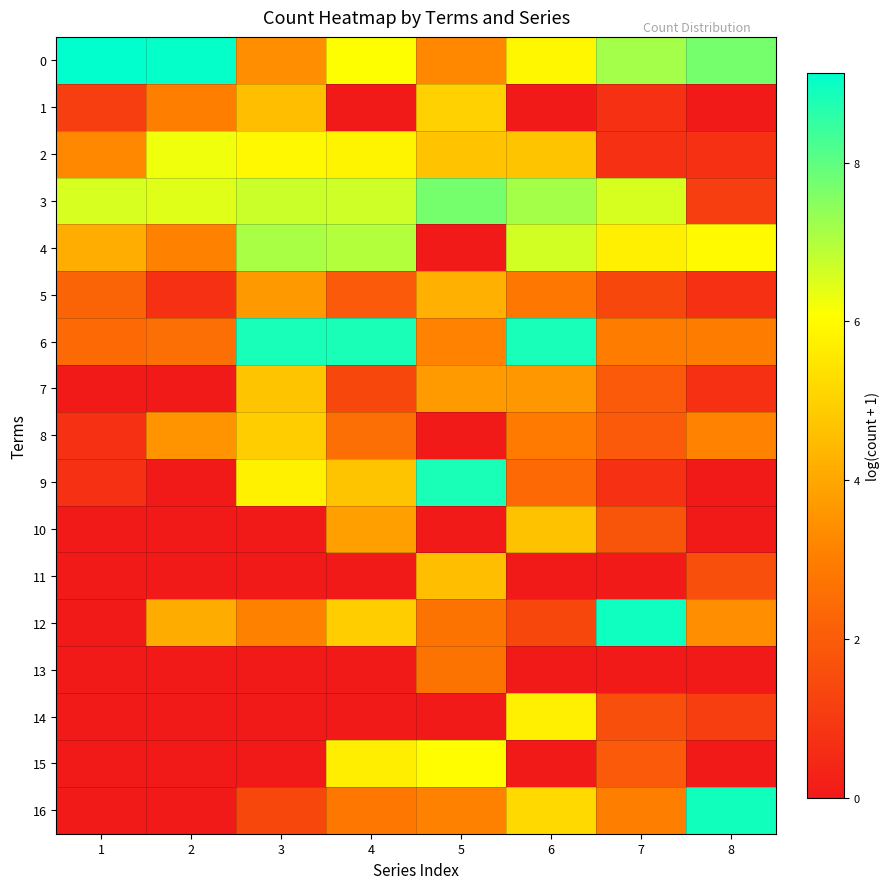

Rank the series by their maximum value, from lowest to highest.

13, 5, 11, 10, 7, 8, 1, 14, 15, 2, 4, 3, 9, 6, 16, 12, 0